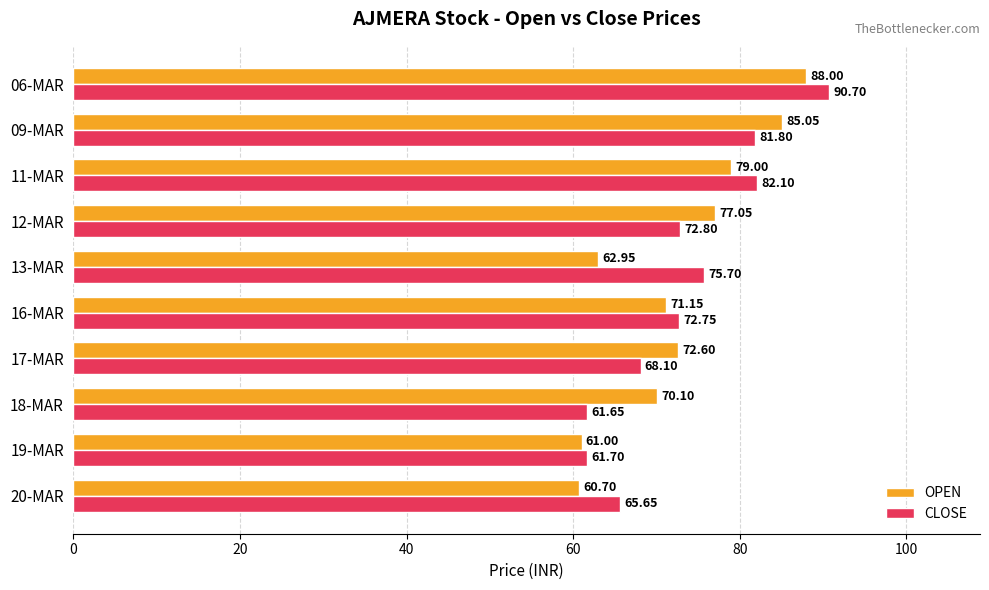

Which series has the largest total across all categories?

CLOSE